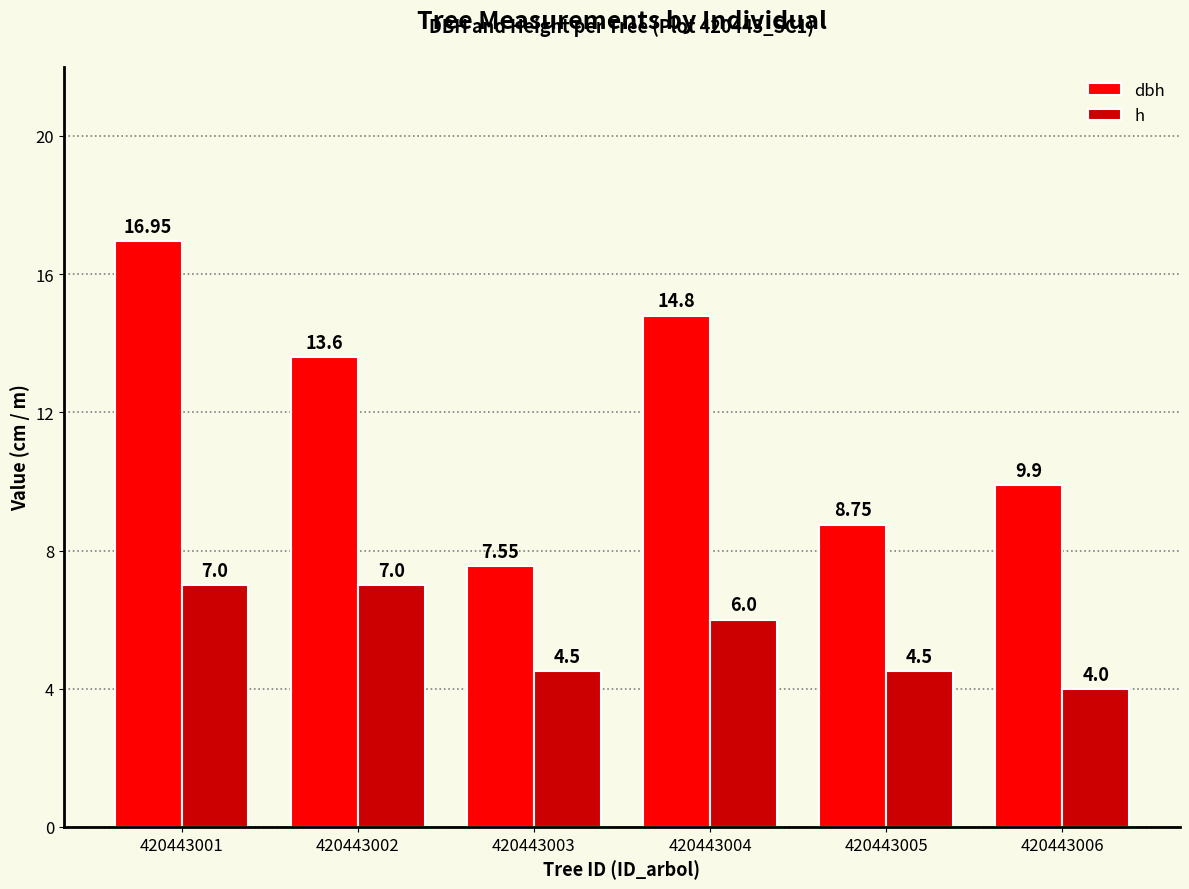

What value does the h series have at 420443003?

4.5